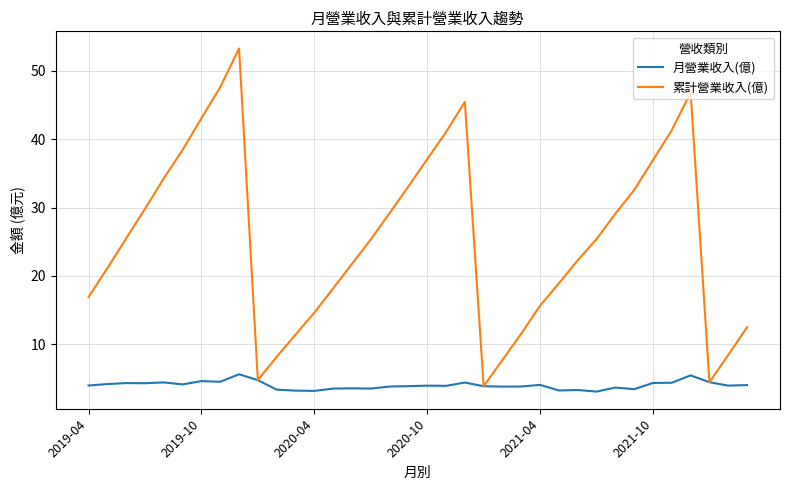

What is the lowest value of the 累計營業收入(億) series?

3.9